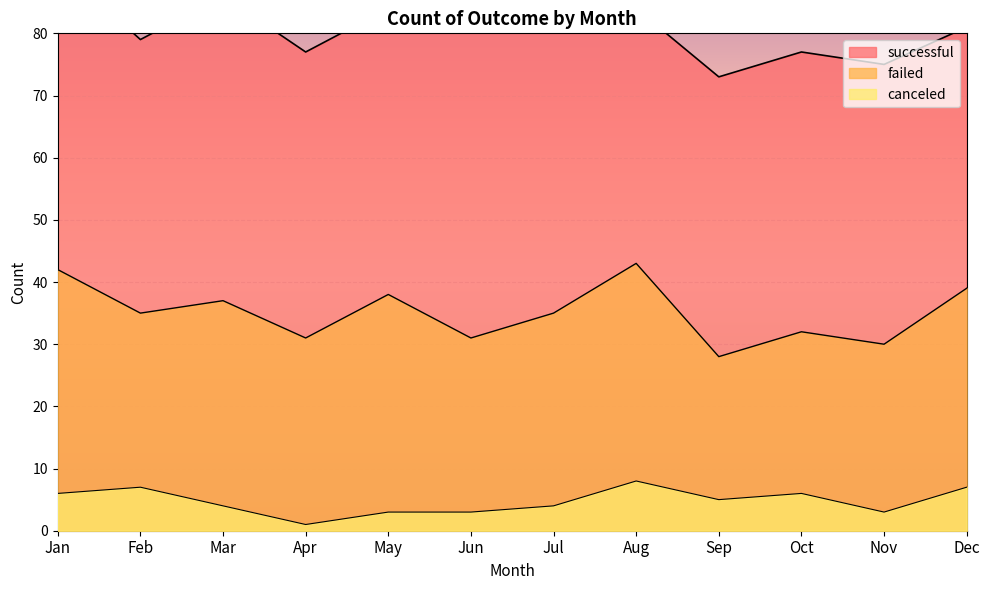

The value of successful at Jul is 58. True or false?

True